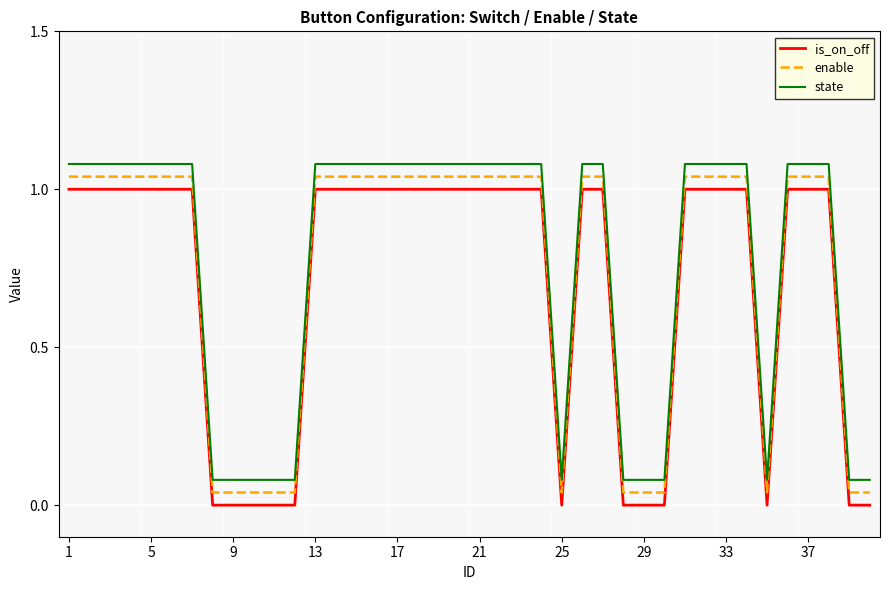

True or false: is_on_off and enable intersect in this chart.

False